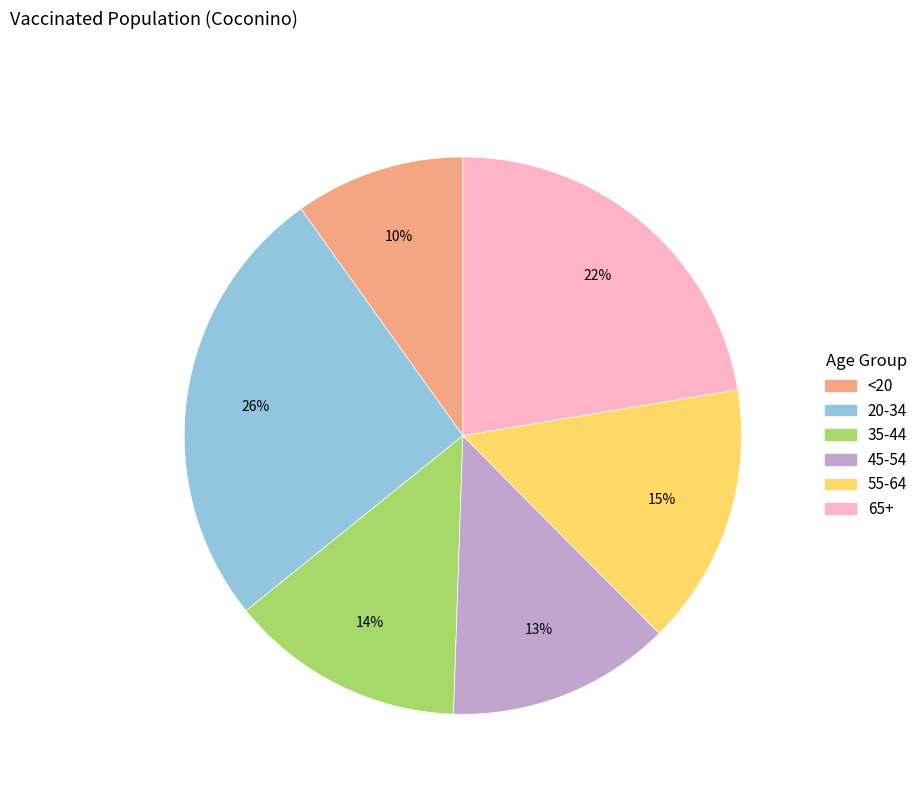

The <20 slice represents 21% of the pie. True or false?

False